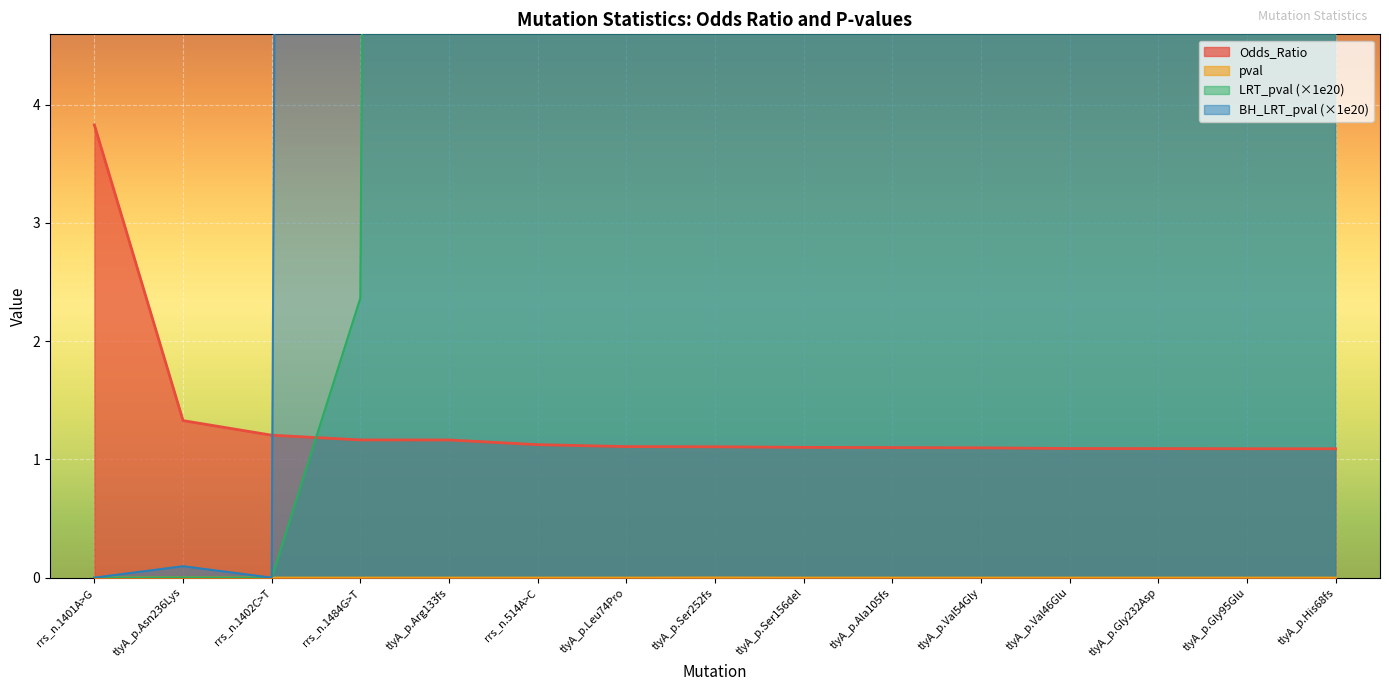

At rrs_n.1484G>T, list the series in order from smallest to largest.

pval, Odds_Ratio, LRT_pval, BH_LRT_pval